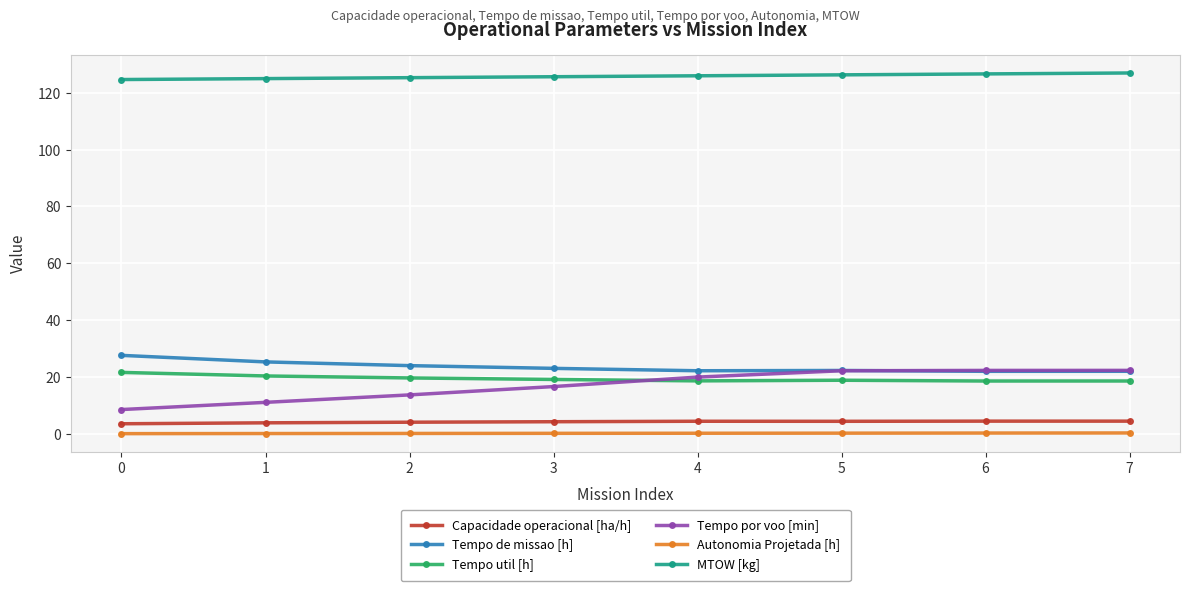

True or false: Capacidade operacional [ha/h] and Autonomia Projetada [h] intersect in this chart.

False